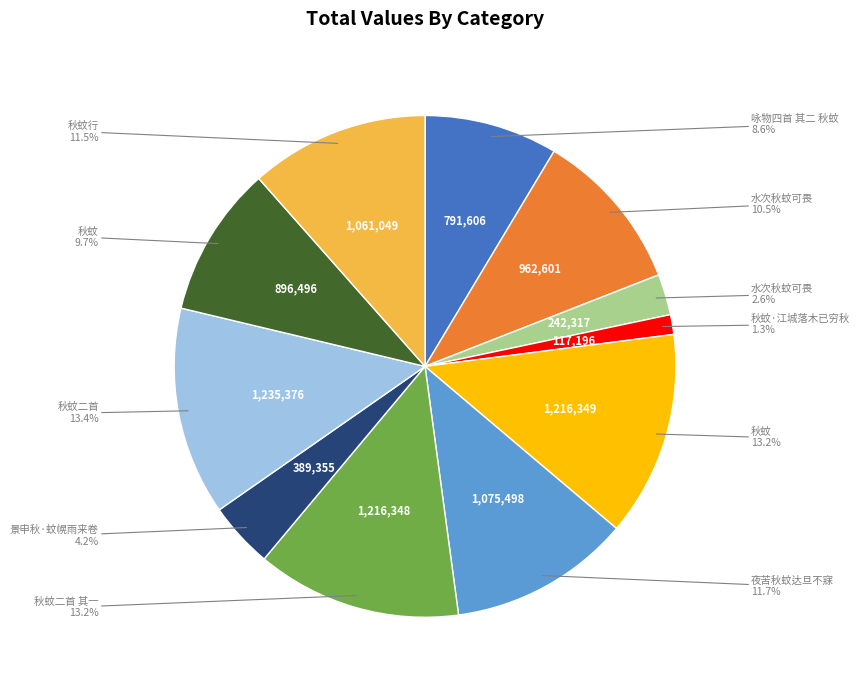

Is there any slice that represents more than half of the pie?

No